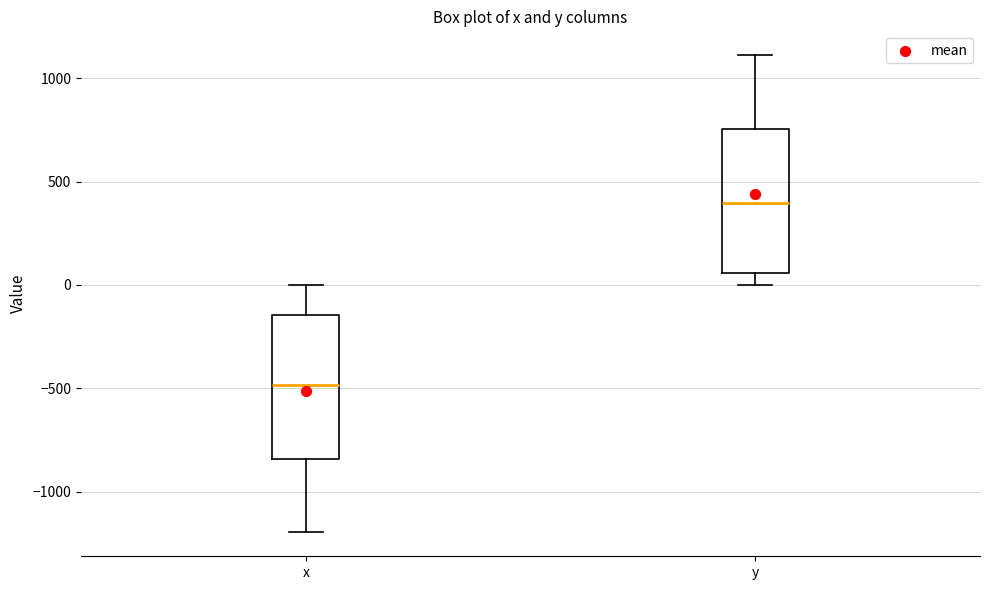

Which box's median line is the lowest?

x